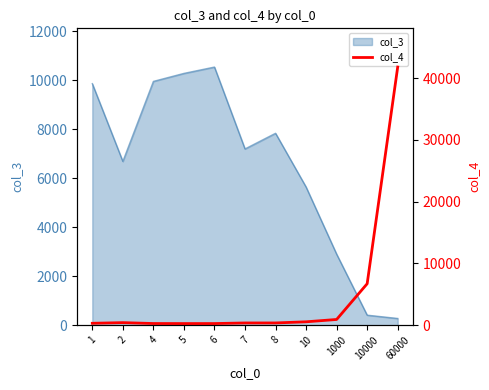

The value of col_3 at 2 is 6687.2. True or false?

True